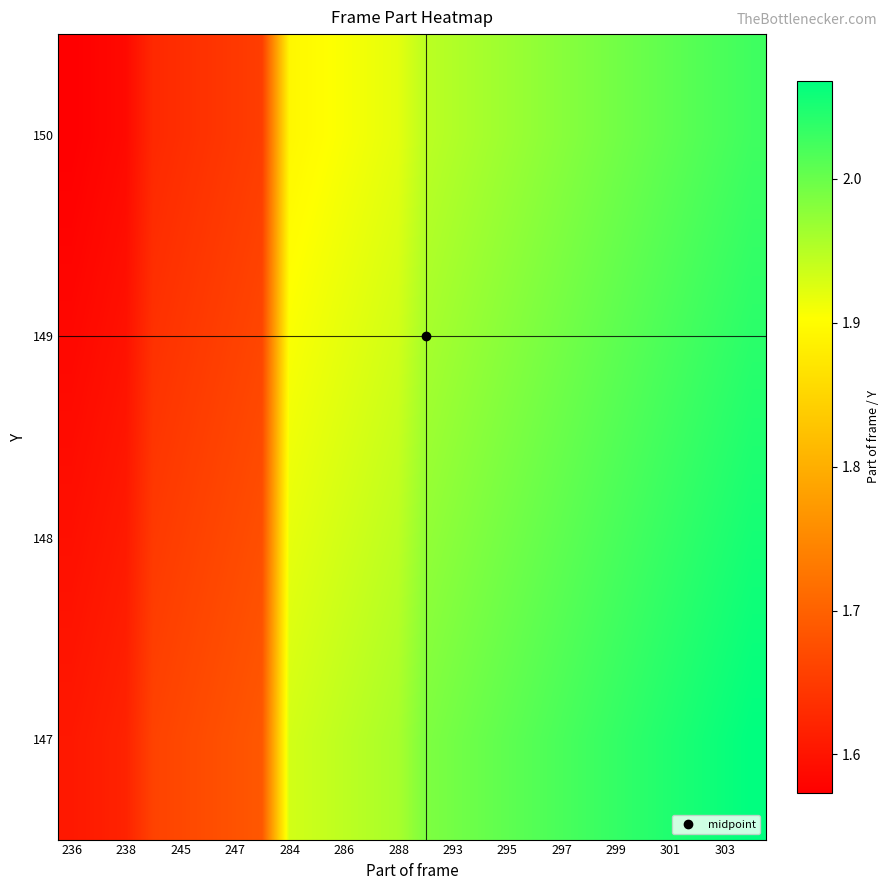

Reading right to left, extract all data points from this chart.

147: 2.1	2.1	2.1	2.0	2.0	2.0	2.0	2.0	2.0	2.0	2.0	2.0	2.0	2.0	2.0	1.9	1.9	1.9	1.7	1.7	1.7	1.7	1.7	1.6	1.6	1.6
148: 2.1	2.0	2.0	2.0	2.0	2.0	2.0	2.0	2.0	2.0	2.0	2.0	2.0	1.9	1.9	1.9	1.9	1.9	1.7	1.7	1.7	1.7	1.6	1.6	1.6	1.6
149: 2.0	2.0	2.0	2.0	2.0	2.0	2.0	2.0	2.0	2.0	2.0	2.0	2.0	1.9	1.9	1.9	1.9	1.9	1.7	1.7	1.7	1.6	1.6	1.6	1.6	1.6
150: 2.0	2.0	2.0	2.0	2.0	2.0	2.0	2.0	2.0	2.0	2.0	2.0	1.9	1.9	1.9	1.9	1.9	1.9	1.7	1.6	1.6	1.6	1.6	1.6	1.6	1.6